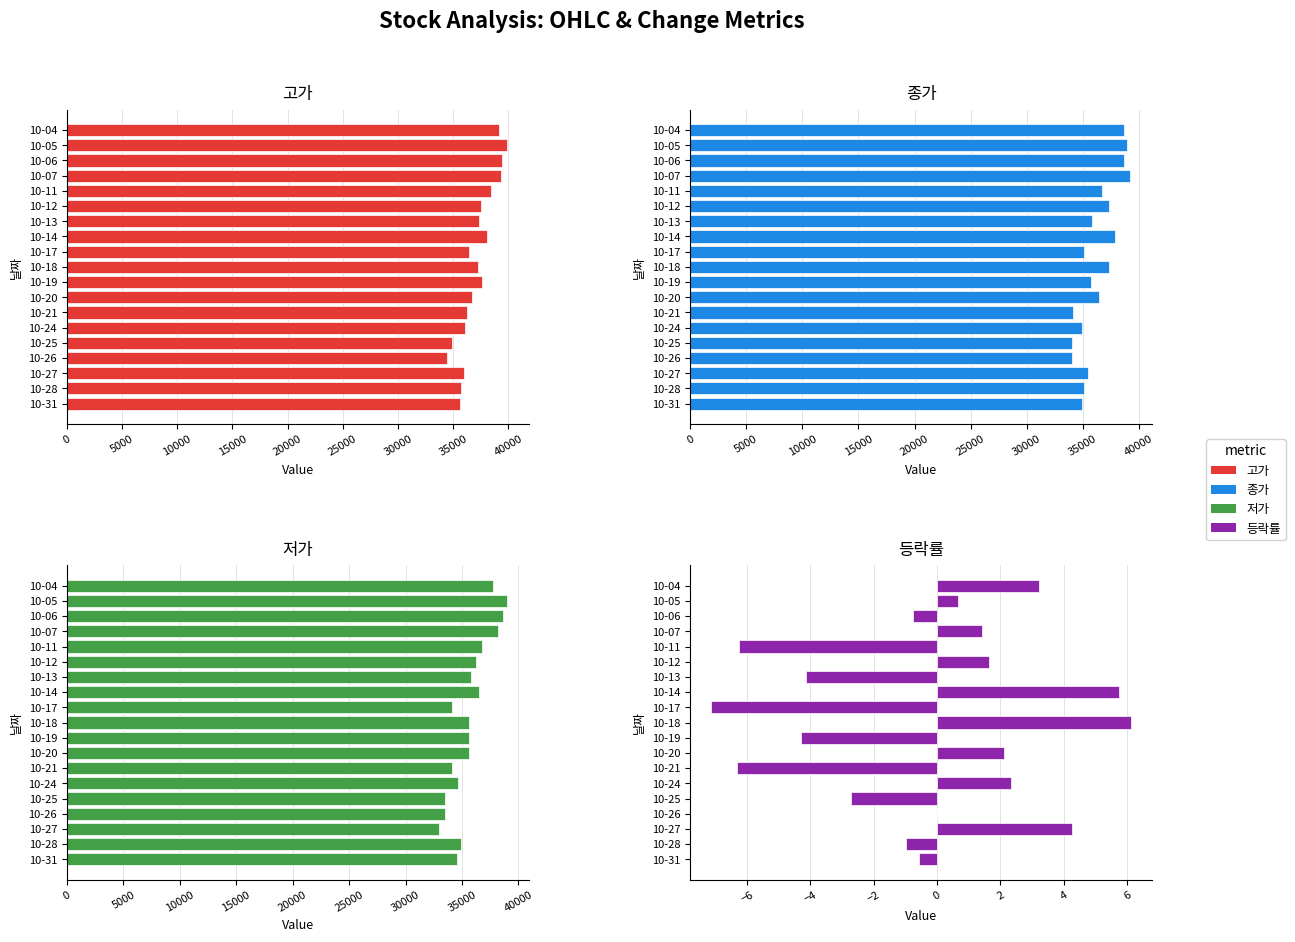

What is the difference between the second highest and second lowest values in the 종가 series?

4950.0